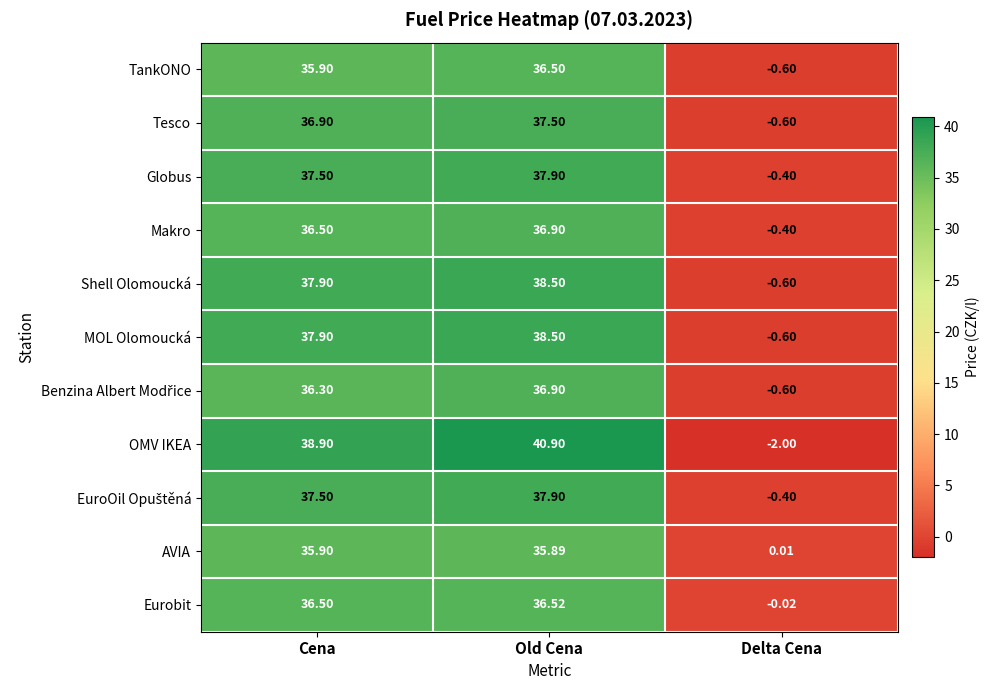

List the labels in order of Eurobit value, smallest first.

Delta Cena, Cena, Old Cena